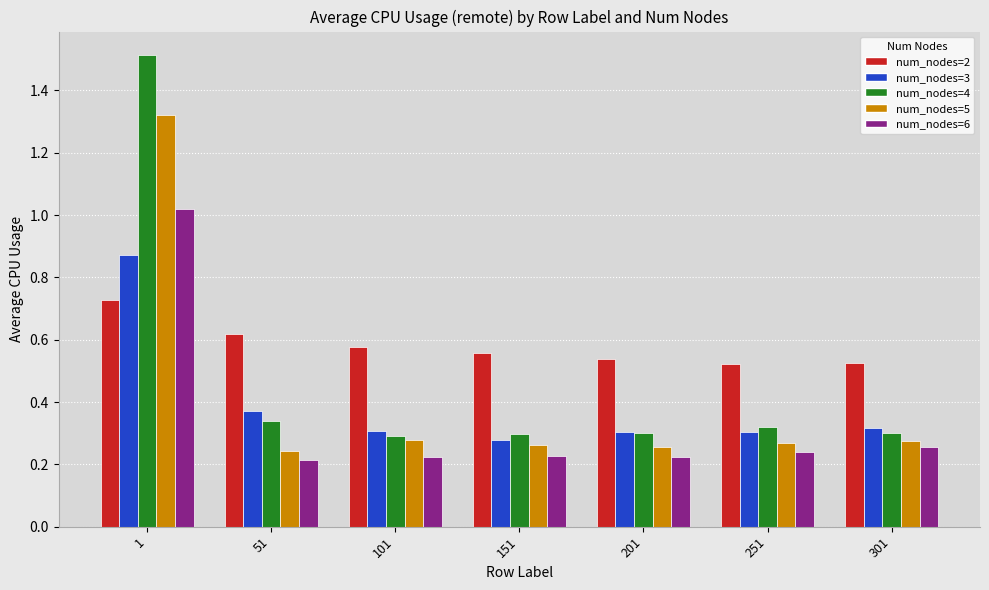

Count the num_nodes=2 values in the range 0 to 1.

7